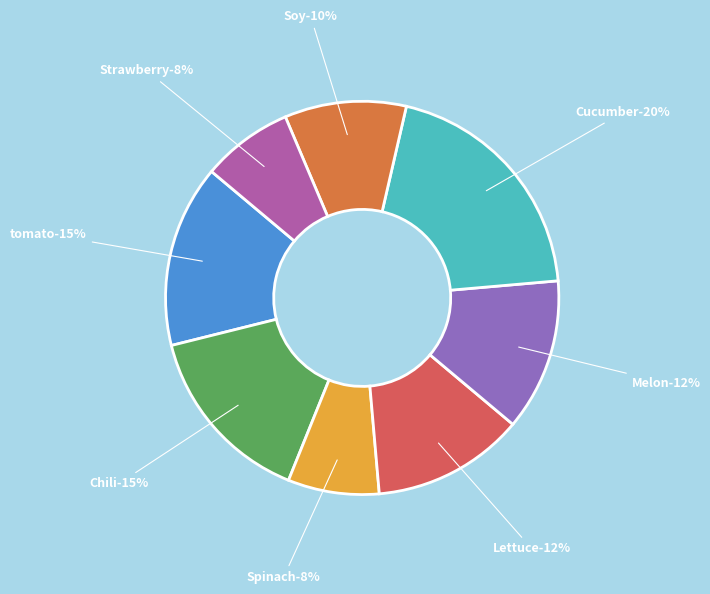

To the nearest percent, what portion does Chili represent?

15%